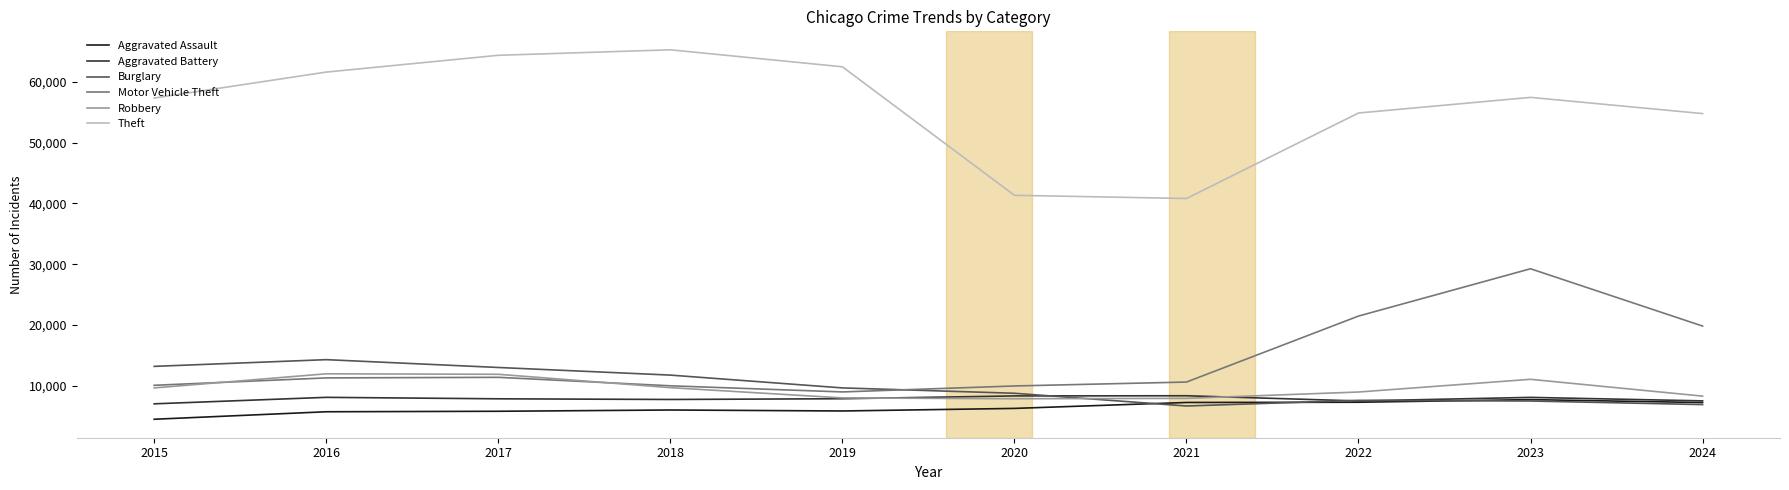

True or false: Aggravated Assault and Motor Vehicle Theft intersect in this chart.

False